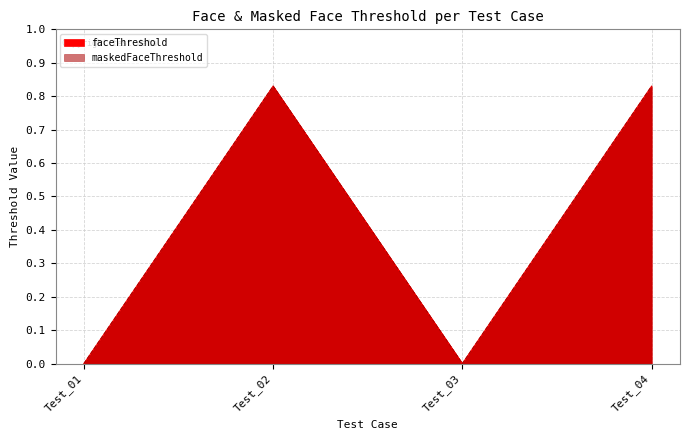

Read the faceThreshold value at Test_02.

0.8